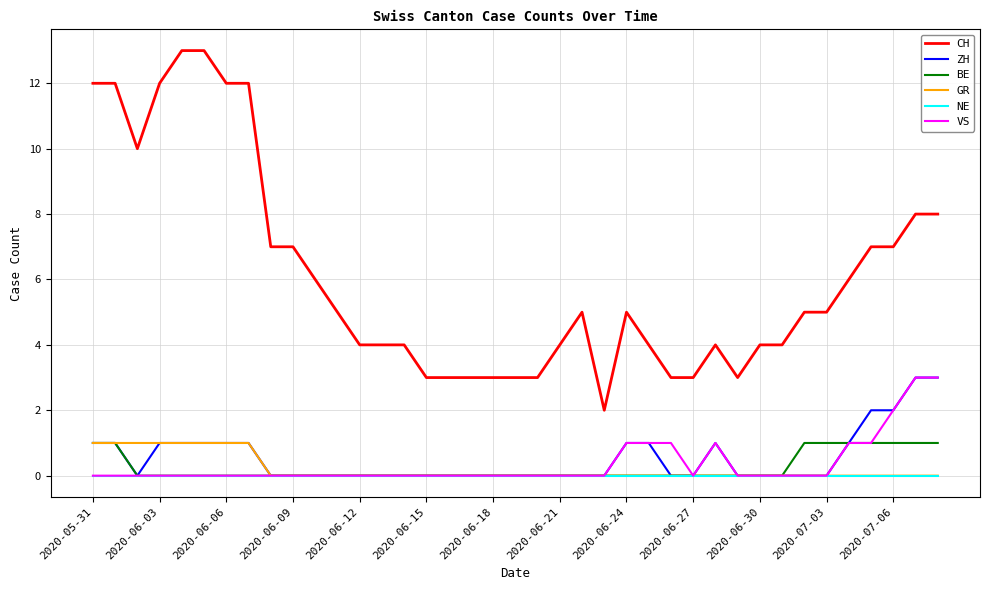

Which series has the widest spread of values?

CH